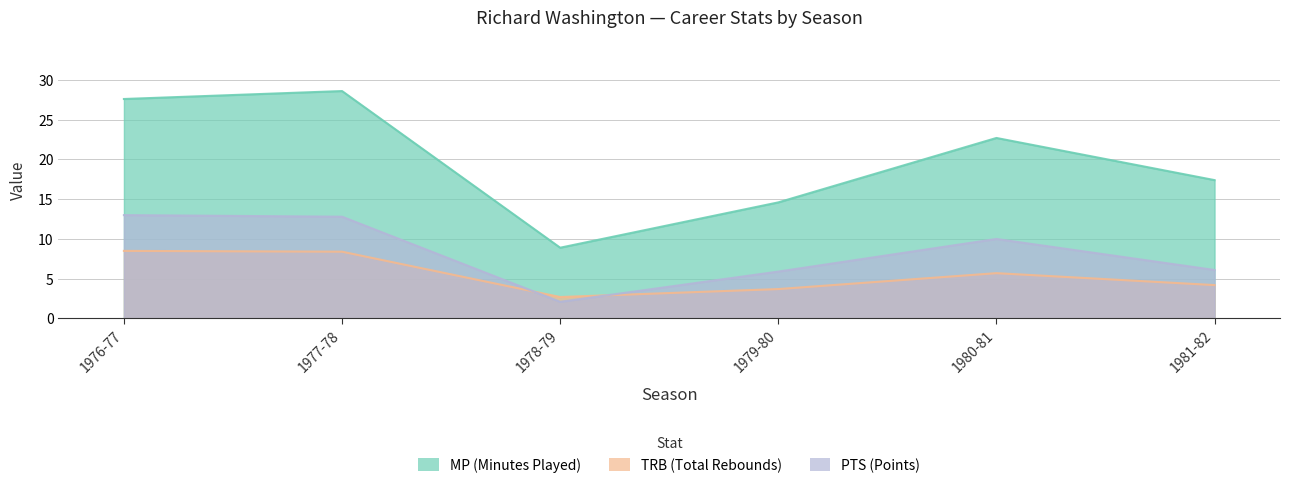

At 1976-77, list the series in order from largest to smallest.

MP, PTS, TRB